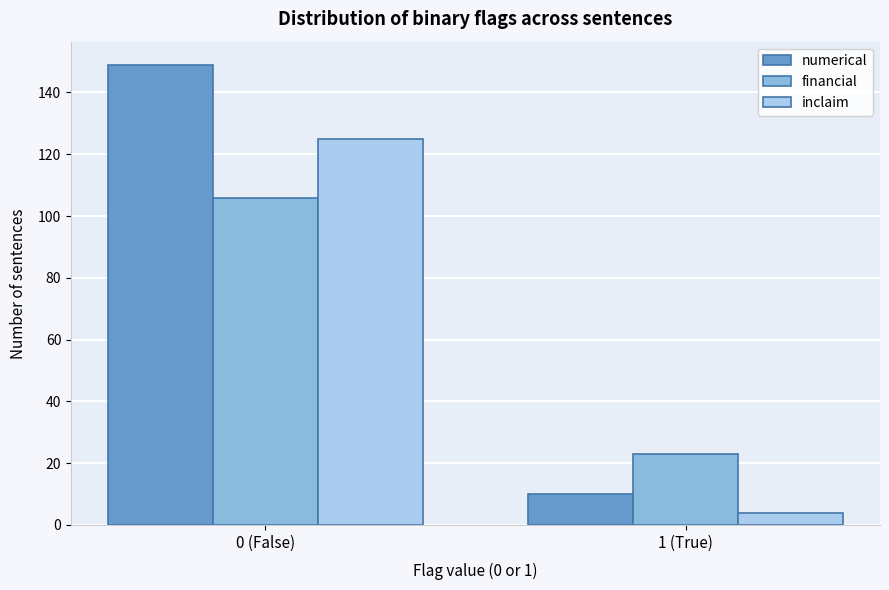

Reading left to right, extract all data points from this chart.

numerical: 0 (False)=149	1 (True)=10
financial: 0 (False)=106	1 (True)=23
inclaim: 0 (False)=125	1 (True)=4